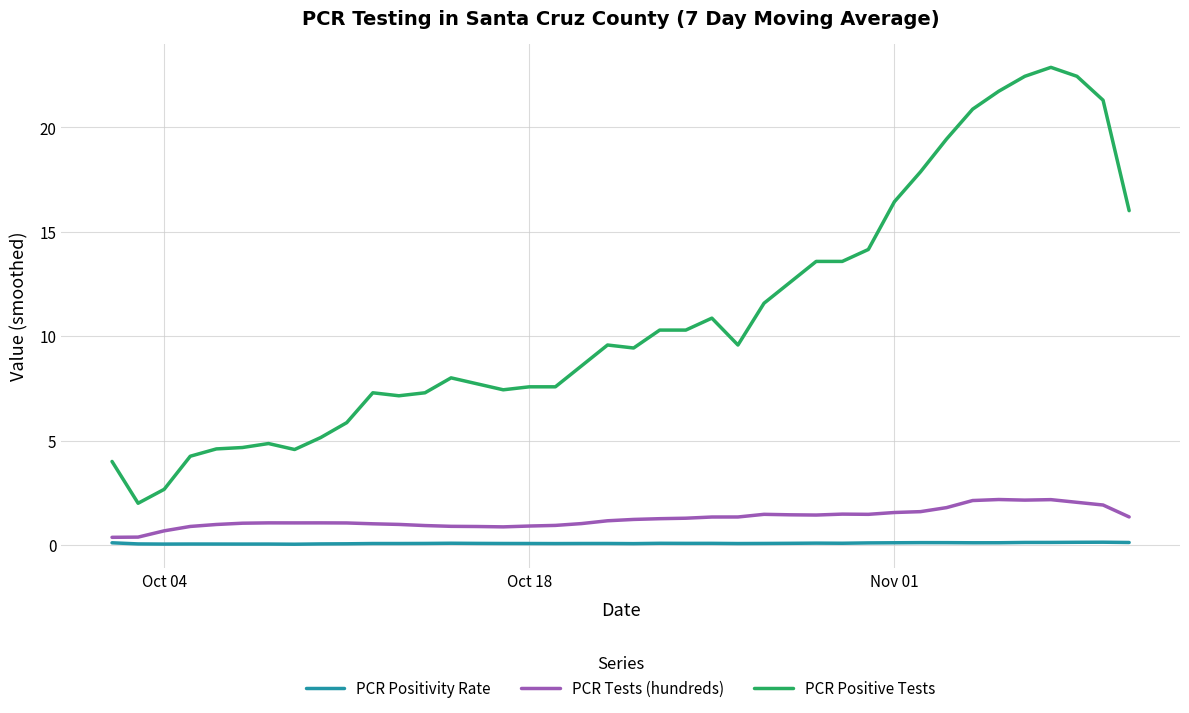

Which series has the largest total across all categories?

PCR Positive Tests